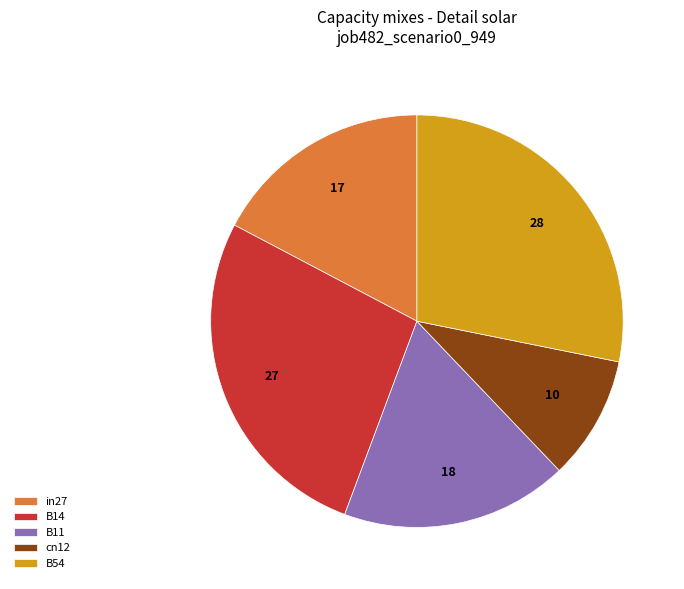

Between B54 and B14, which is larger?

B54